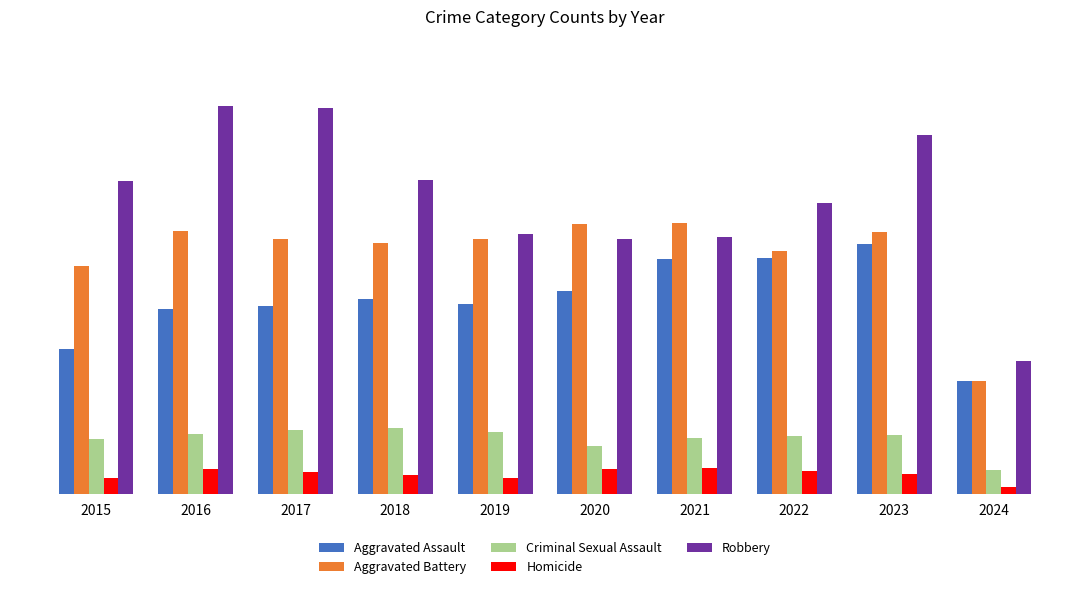

What are all the series names shown in the legend?

Aggravated Assault, Aggravated Battery, Criminal Sexual Assault, Homicide, Robbery